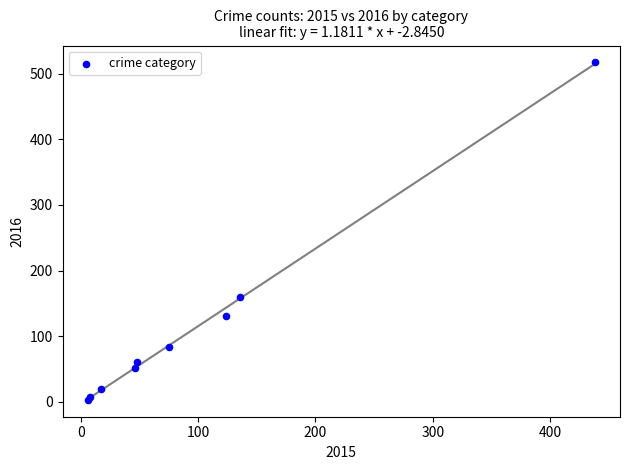

What Y value in the scatter plot is closest to 260?

159